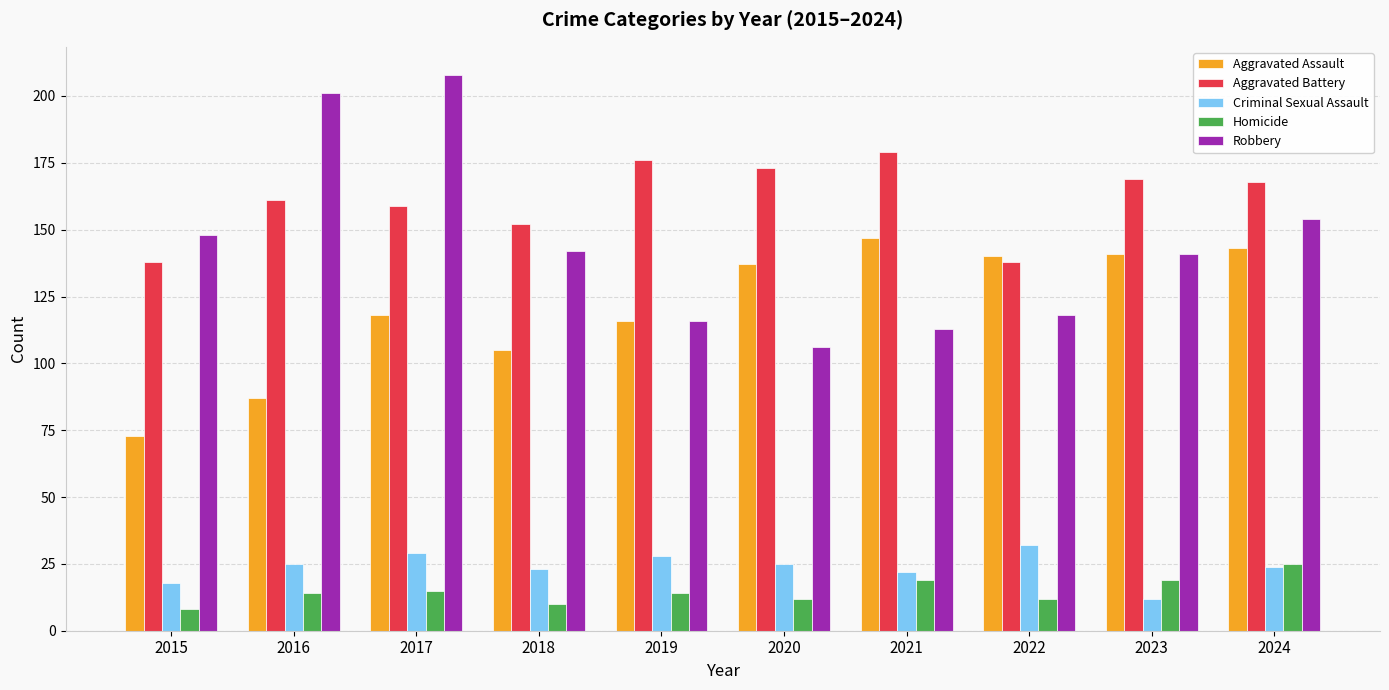

Between 2018 and 2023, which series saw the biggest shift?

Aggravated Assault